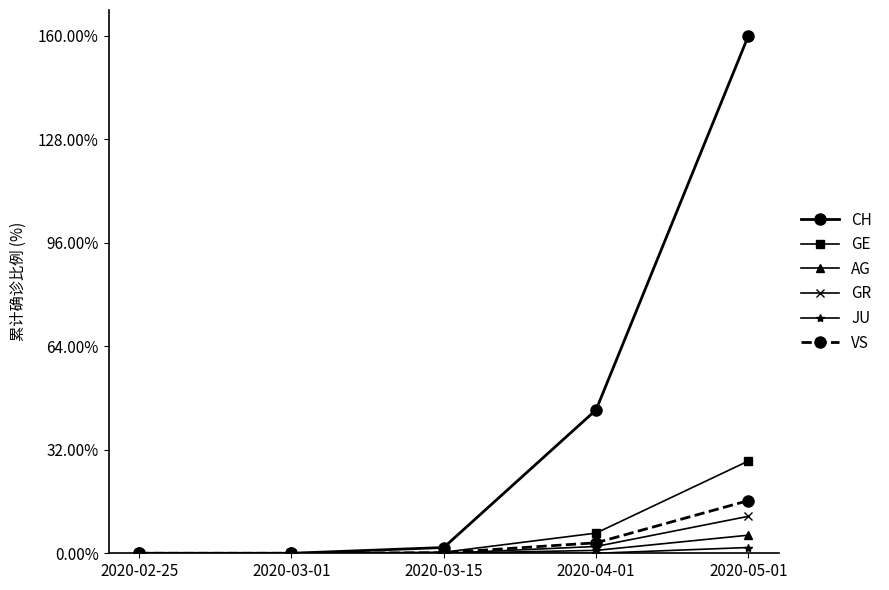

Which series has the largest total across all categories?

CH